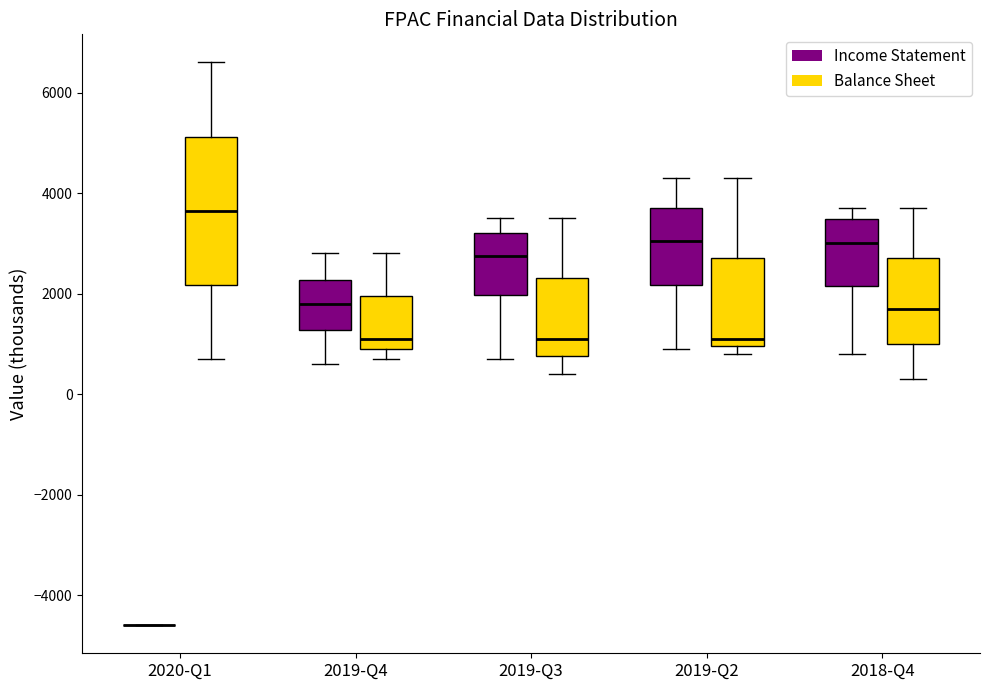

Comparing the boxes themselves (not the whiskers), which one is the tallest?

2020-Q1 (Balance Sheet)